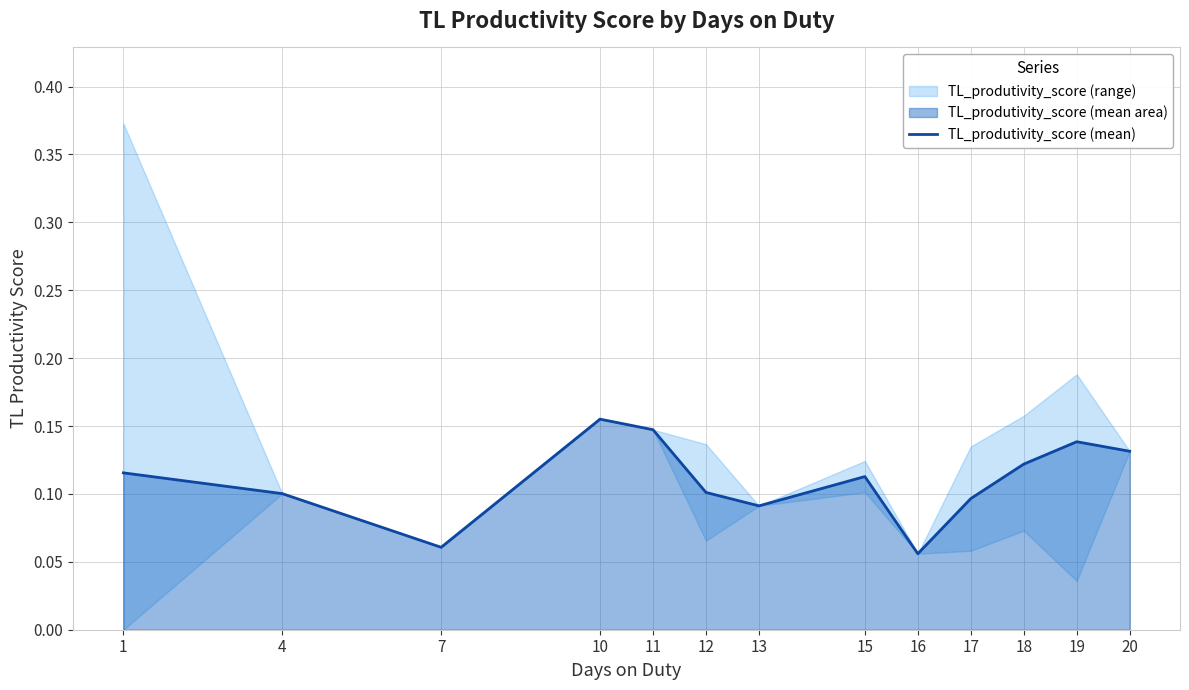

Reading right to left, list all the values displayed in this chart.

20=0.1	19=0.1	18=0.1	17=0.1	16=0.1	15=0.1	13=0.1	12=0.1	11=0.1	10=0.2	7=0.1	4=0.1	1=0.1